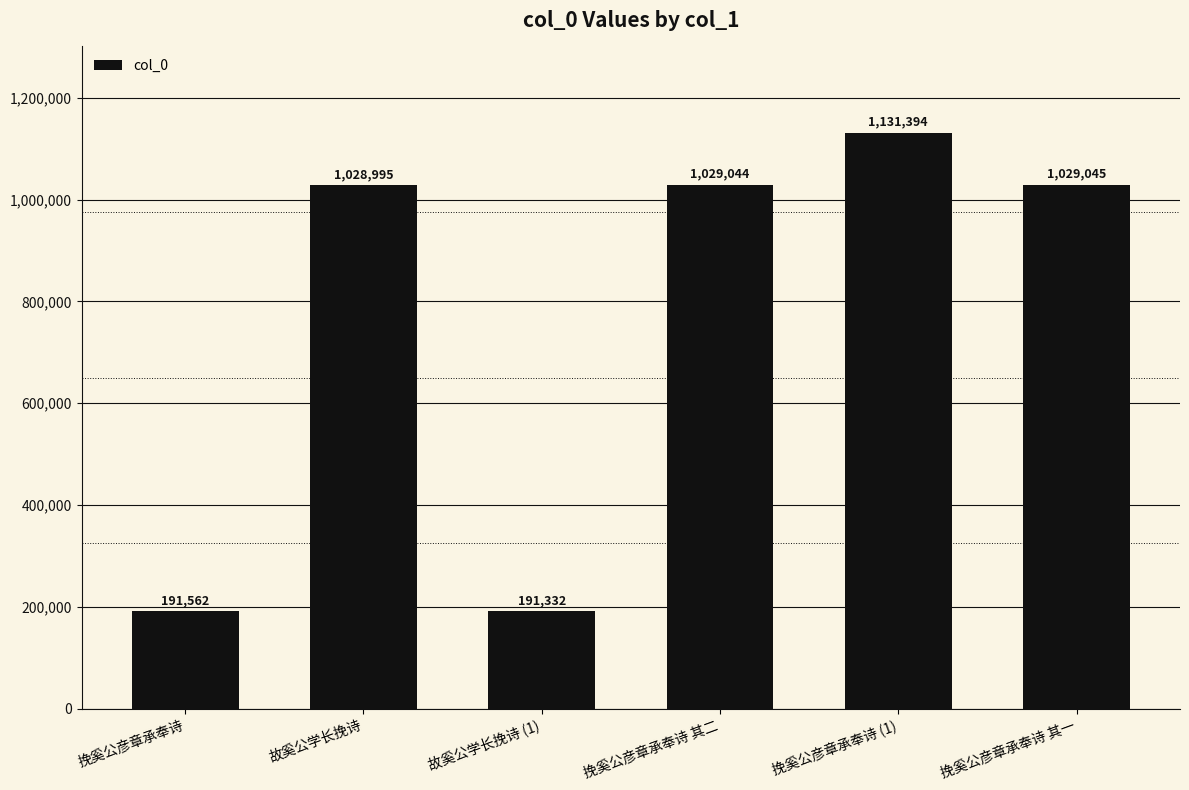

Where is the data nearest to the value 661363?

故奚公学长挽诗